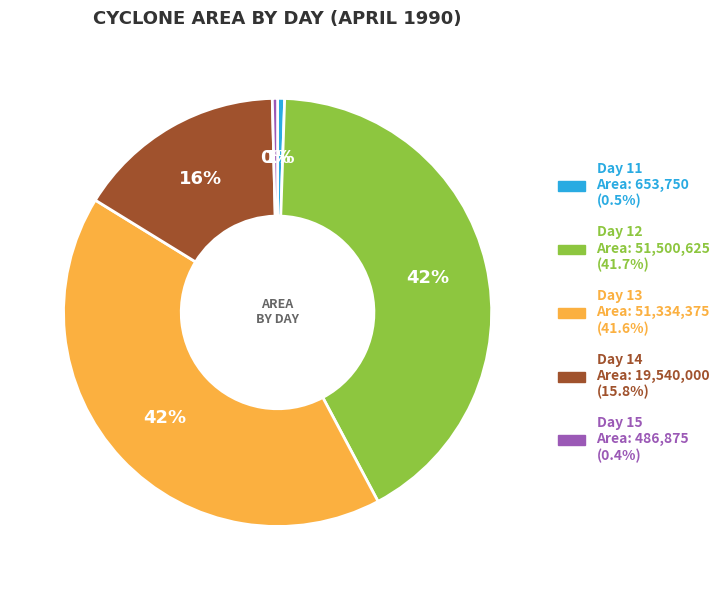

Is there a majority slice in this chart?

No